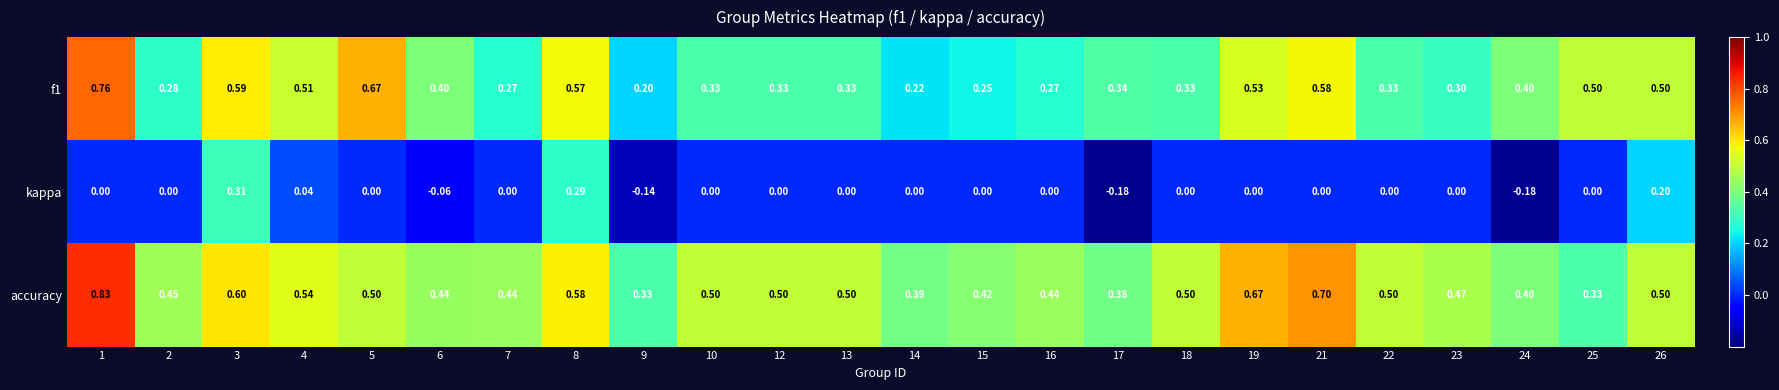

Rank the series by their average value, from highest to lowest.

accuracy, f1, kappa